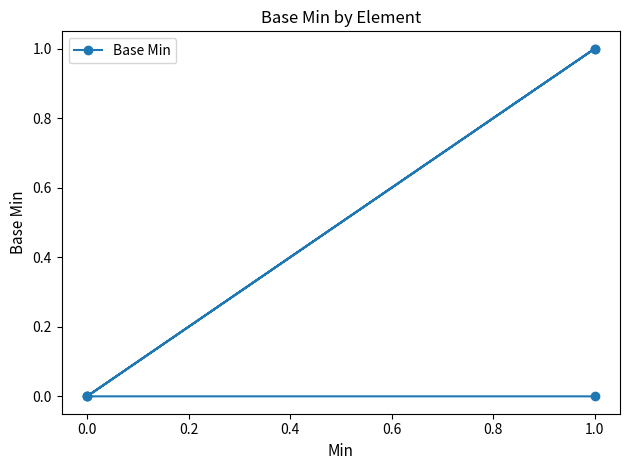

What is the change in value from 0.0 to 1.0?

+1